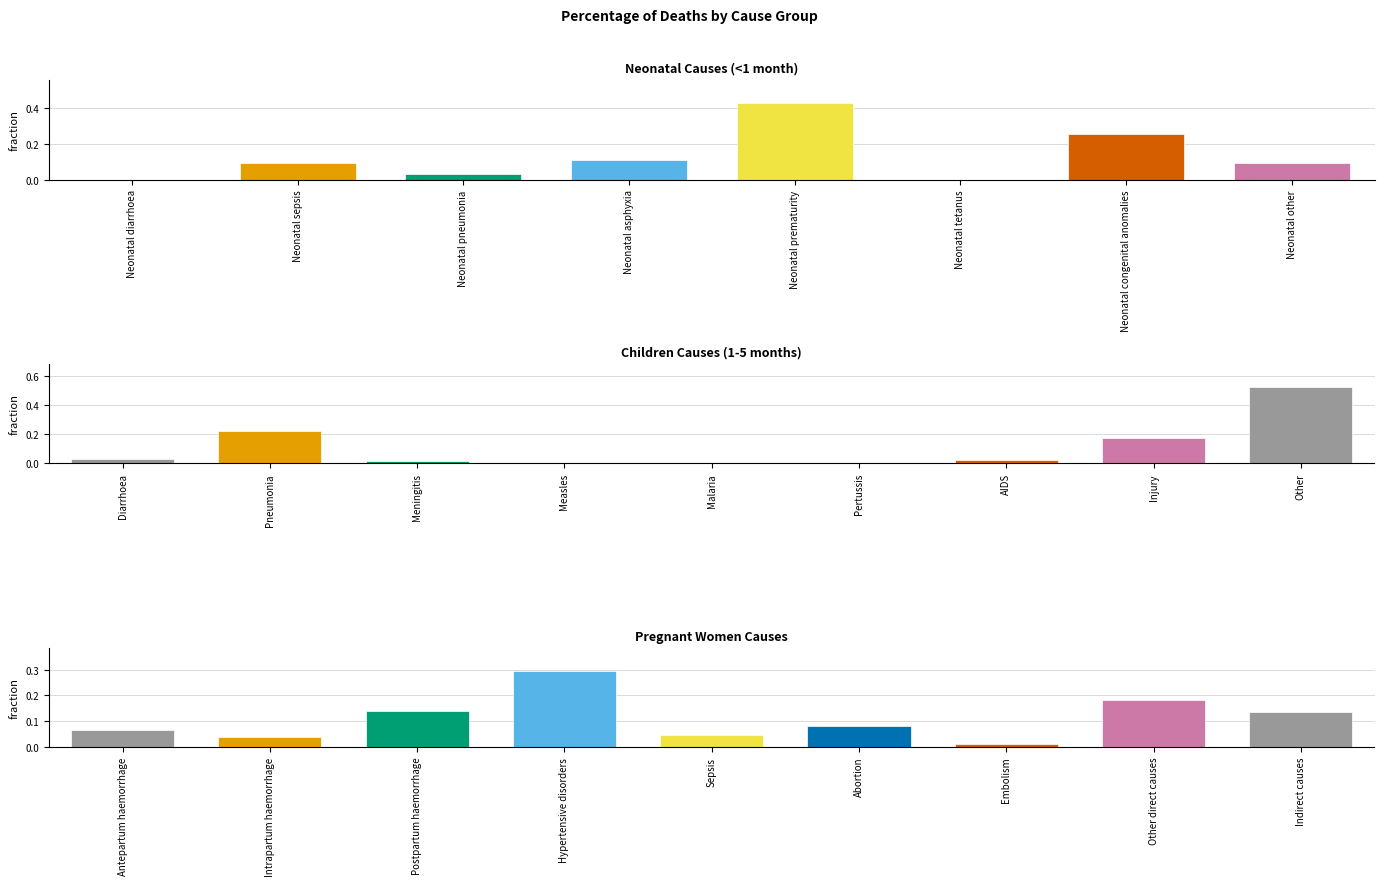

What is the difference between the maximum and minimum values?

0.3